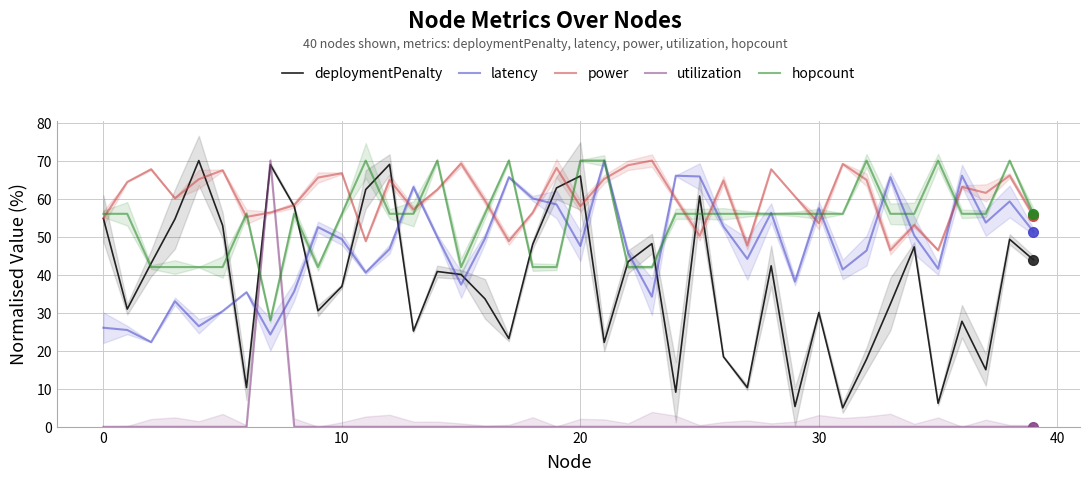

What is the label of the 40th point from the left?

39